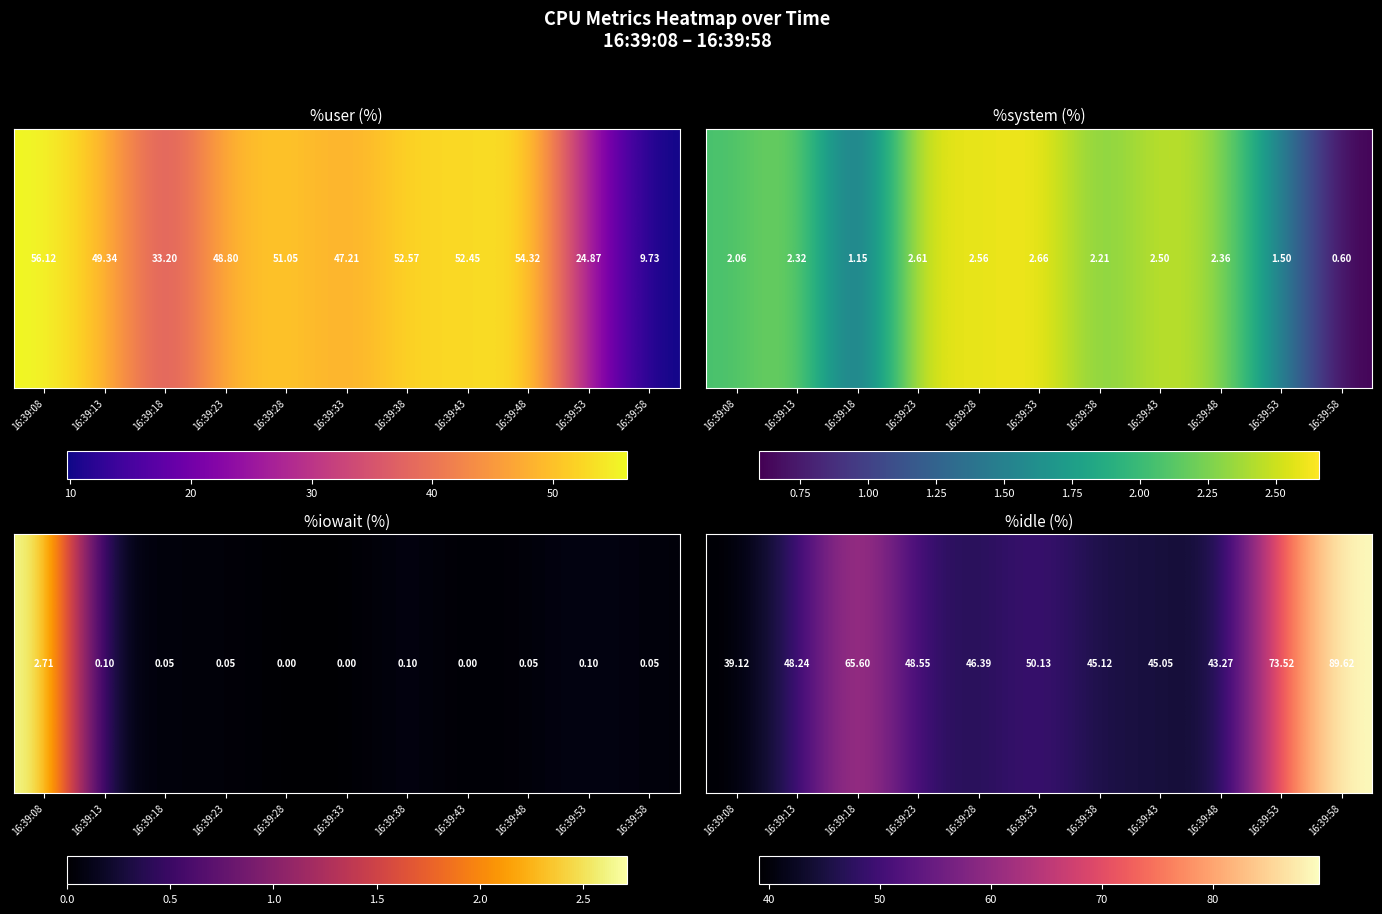

The chart shows a value of 104.5 at 16:39:53. True or false?

False